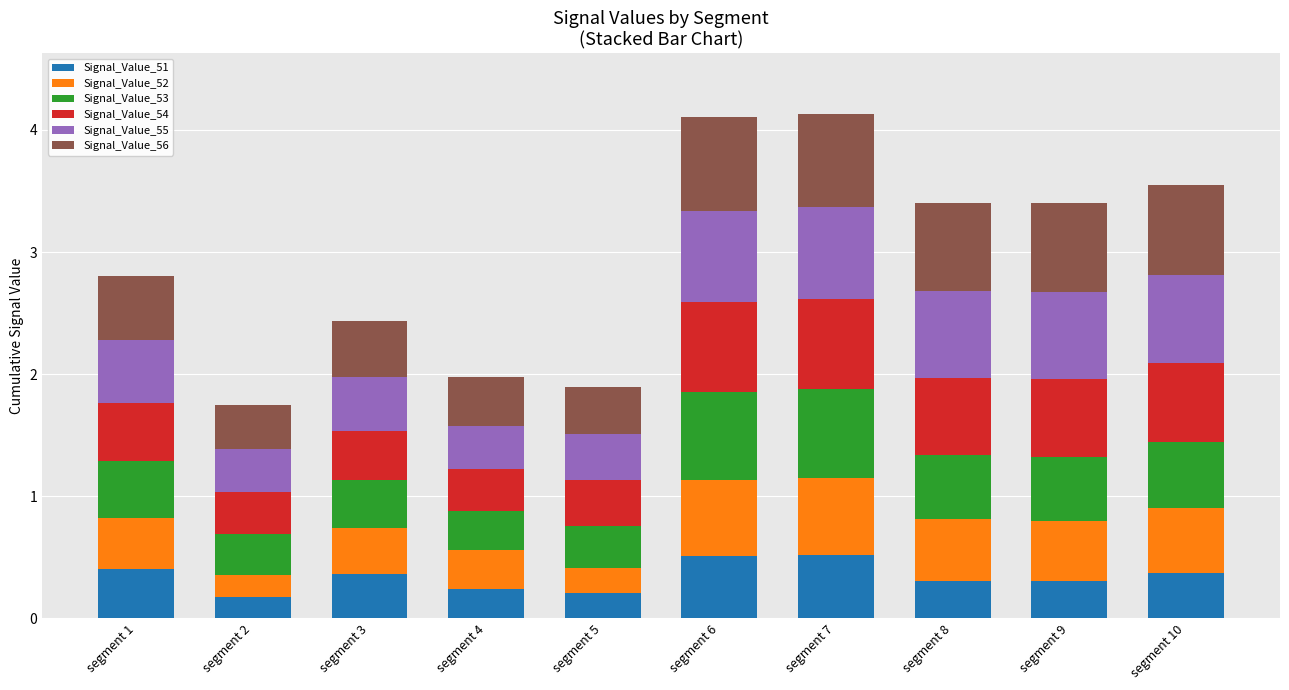

How many categories are shown in the chart?

10